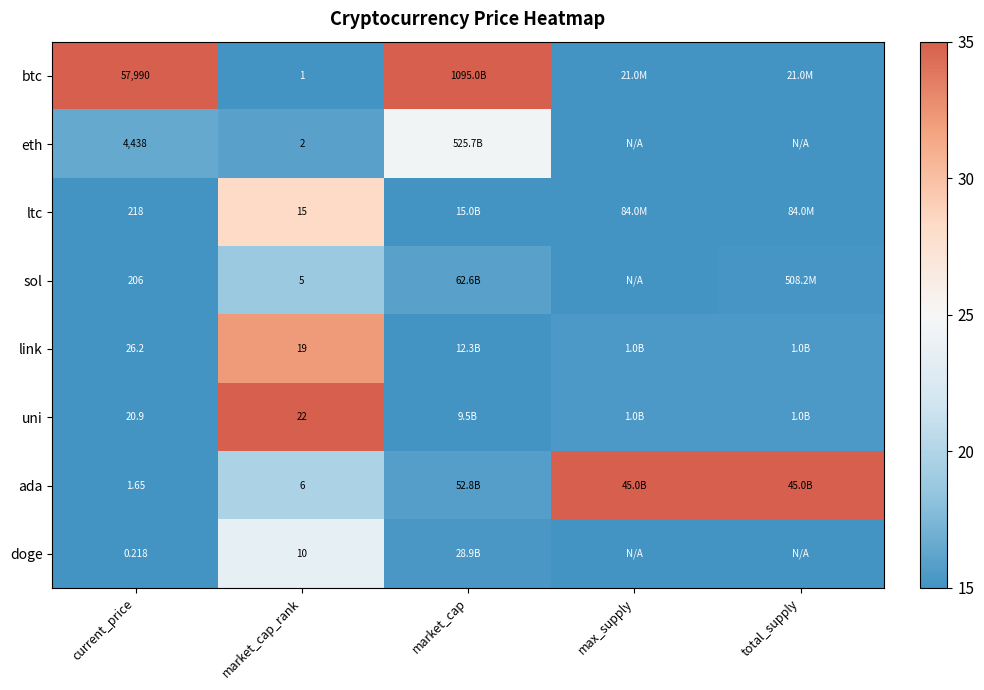

Rank the series at current_price from lowest to highest value.

doge, ada, uni, link, sol, ltc, eth, btc